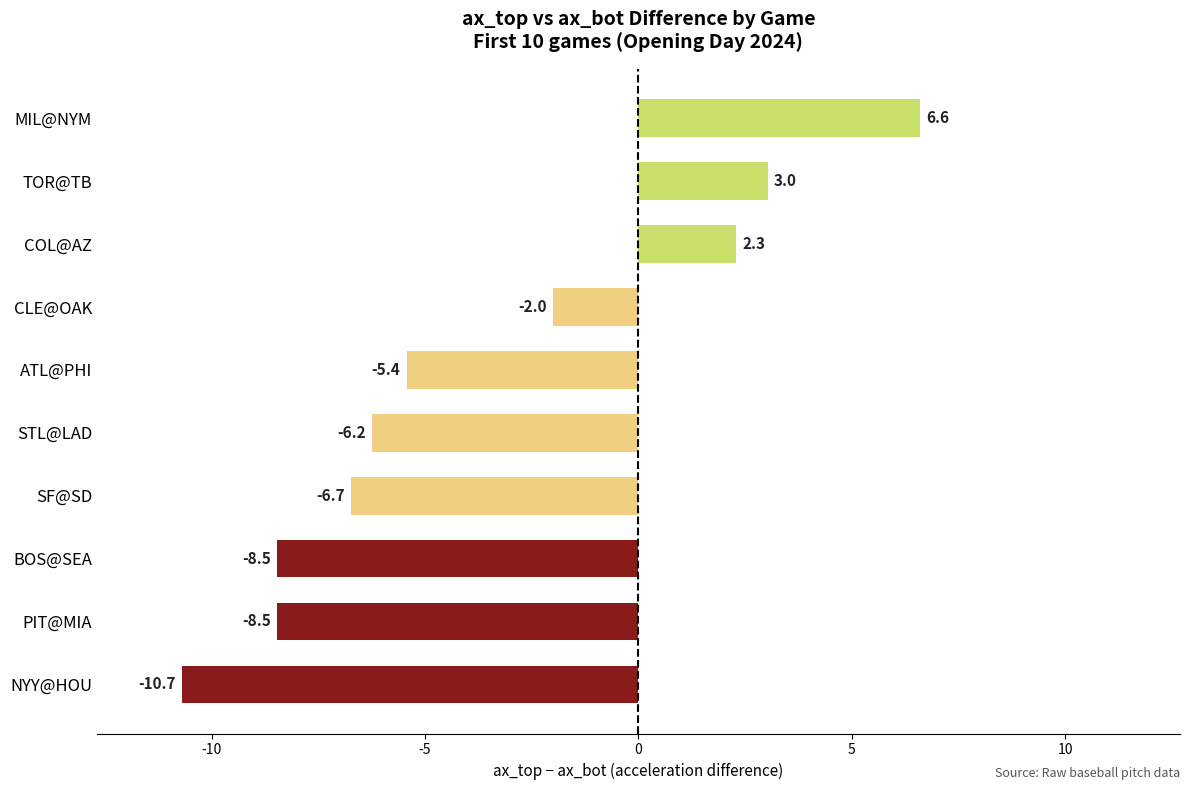

Read the value at SF@SD.

-6.7